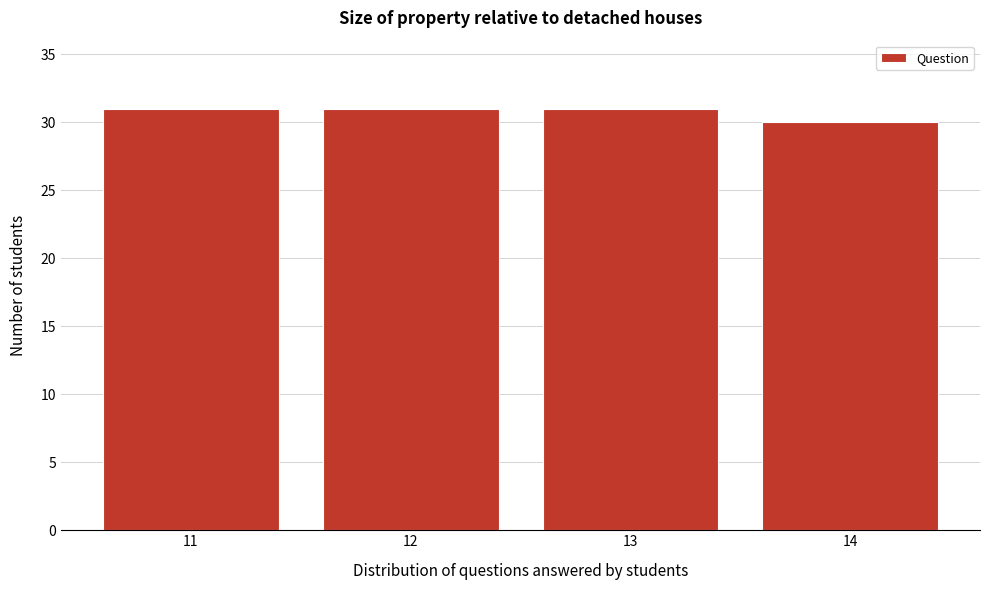

Reading left to right, what are all the values shown in this chart?

31	31	31	30